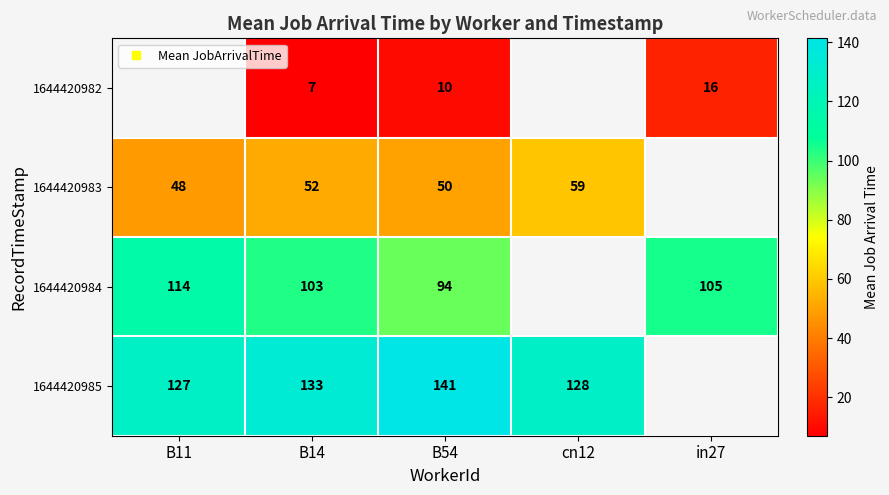

What is the maximum value for 1644420985?

141.3